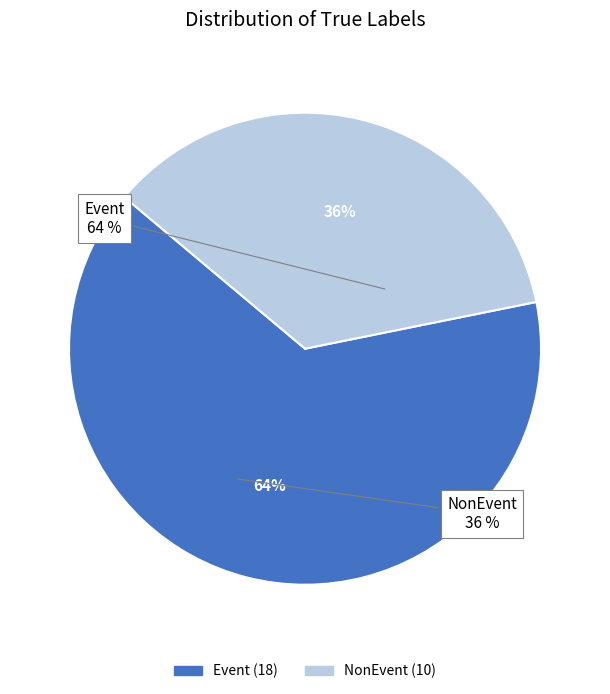

Rank the categories by value from lowest to highest.

NonEvent, Event